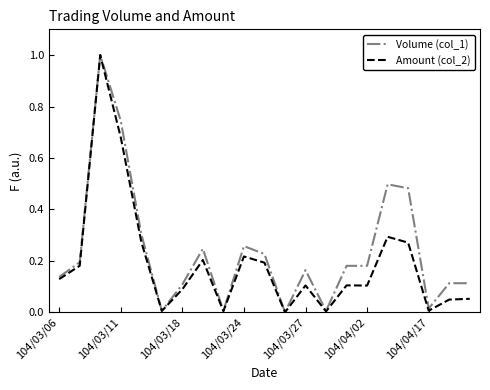

How many lines are shown in the chart?

2